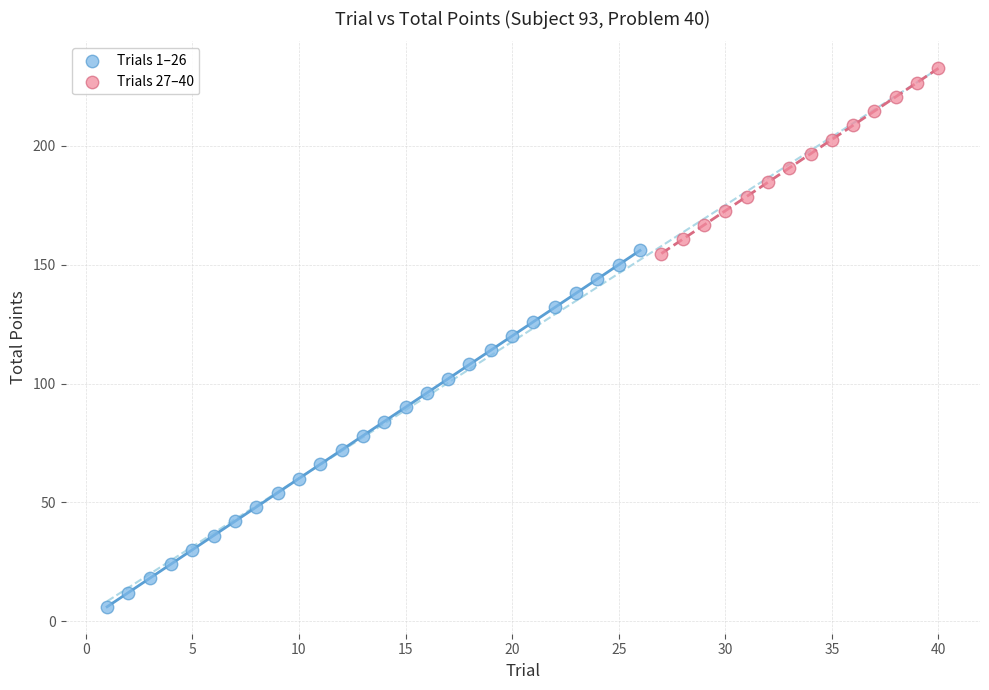

Which series has the widest spread of Y values?

Trials 1–26